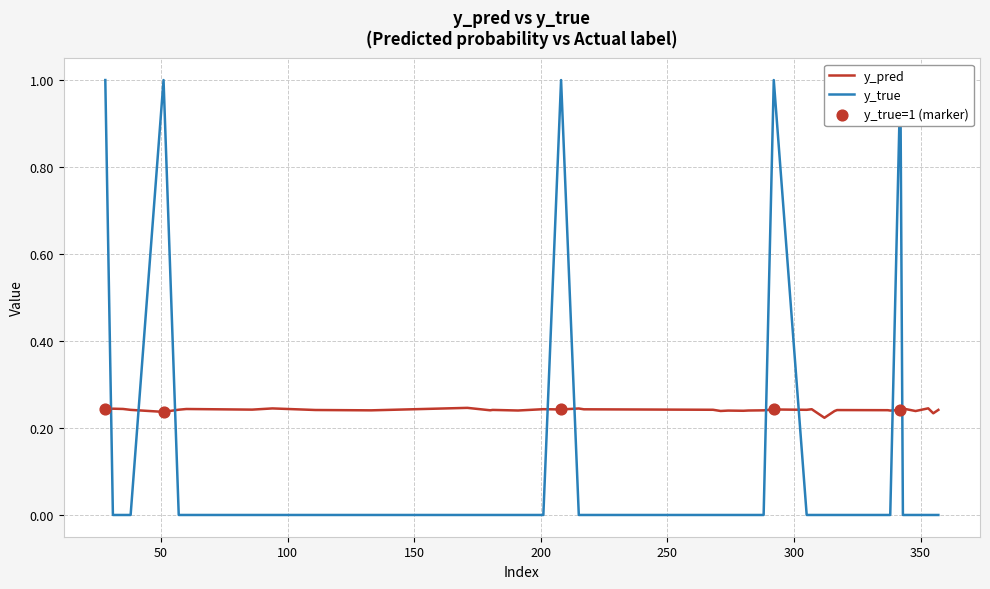

At how many categories does at least one series exceed 0?

40